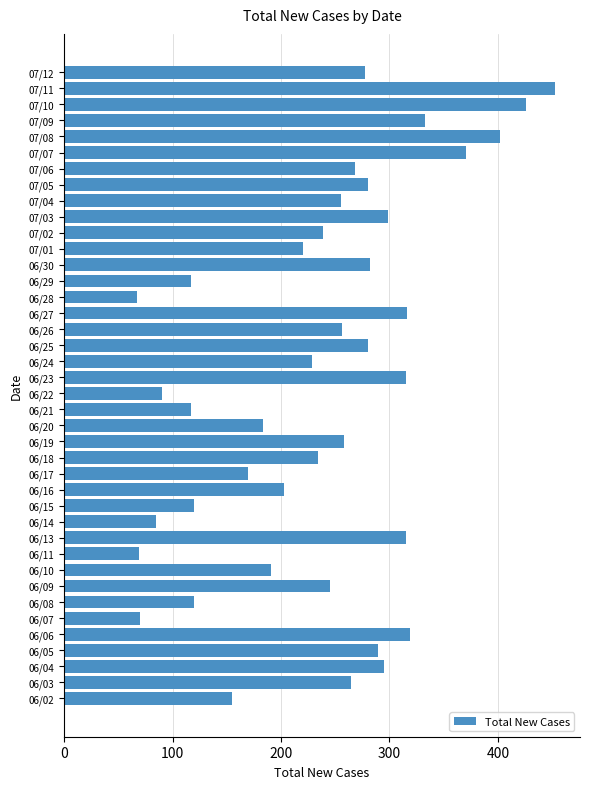

What is the greatest value displayed?

453